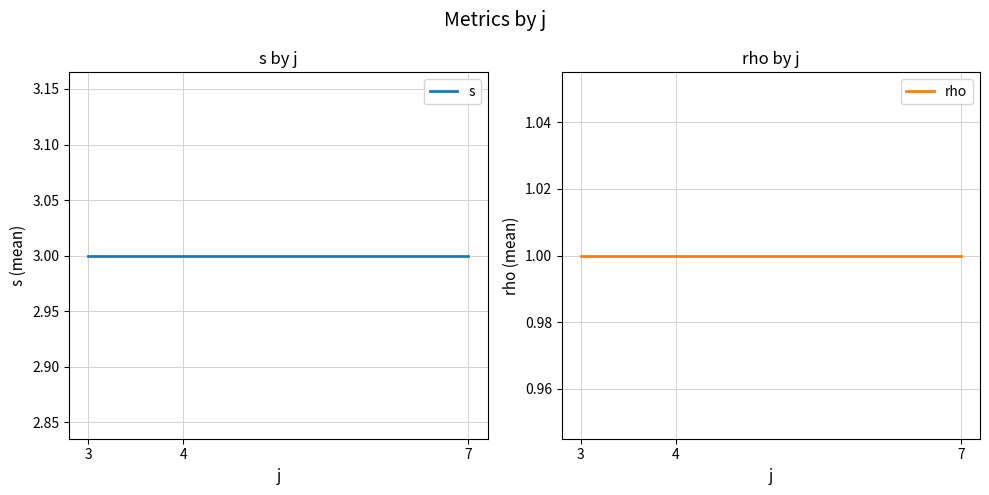

What is the average value of the s series?

3